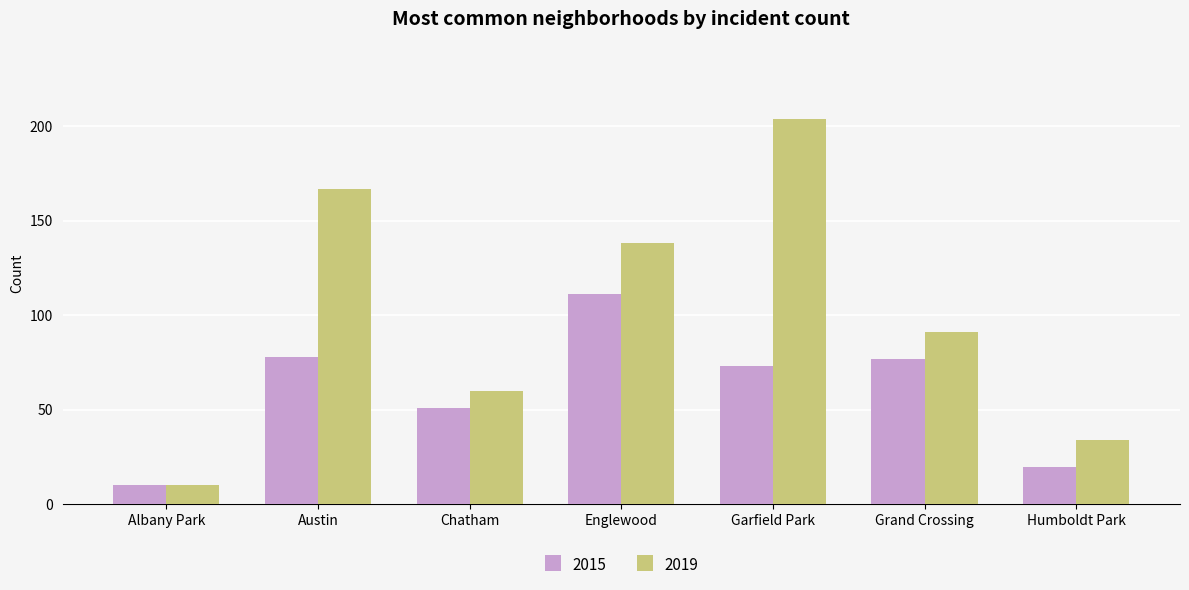

Between Englewood and Humboldt Park, which series saw the biggest shift?

2019